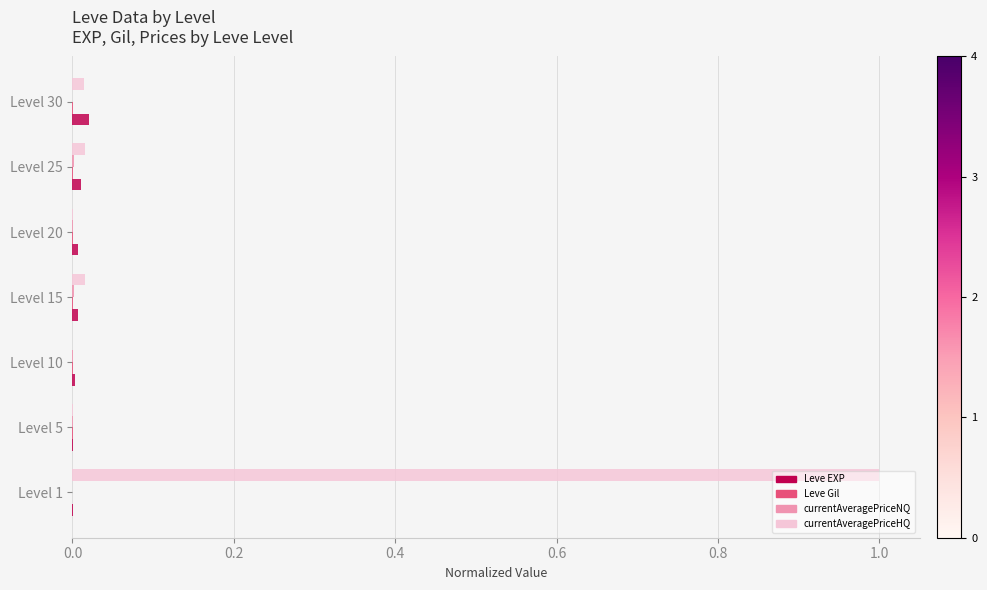

How many series are shown in this chart?

4